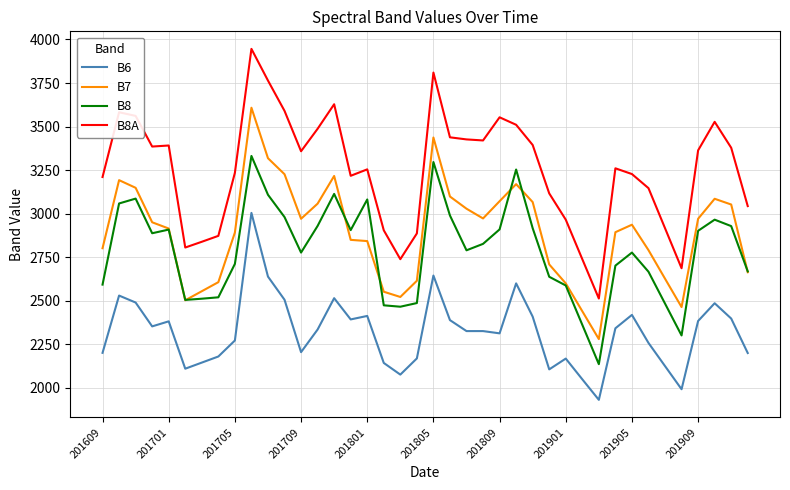

What is the difference between the maximum and second lowest values in the B7 series?

1169